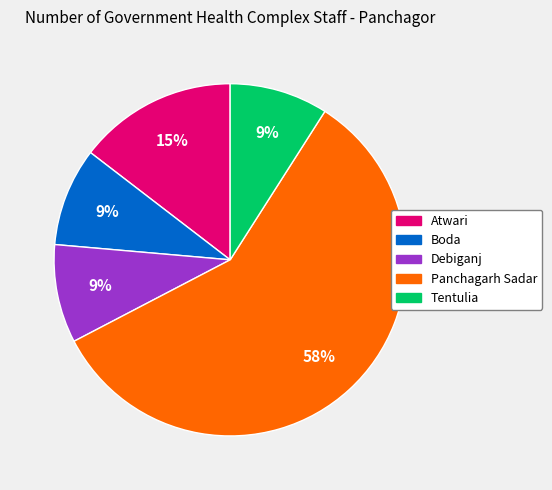

Which slice is the largest?

Panchagarh Sadar